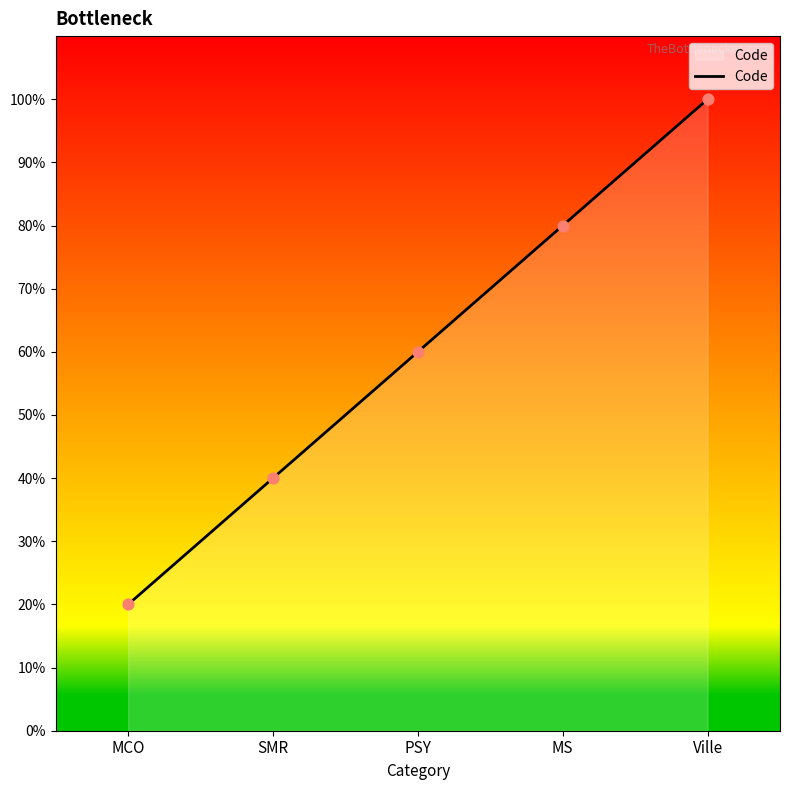

What is the ratio of the value at MS to the value at SMR?

2.0